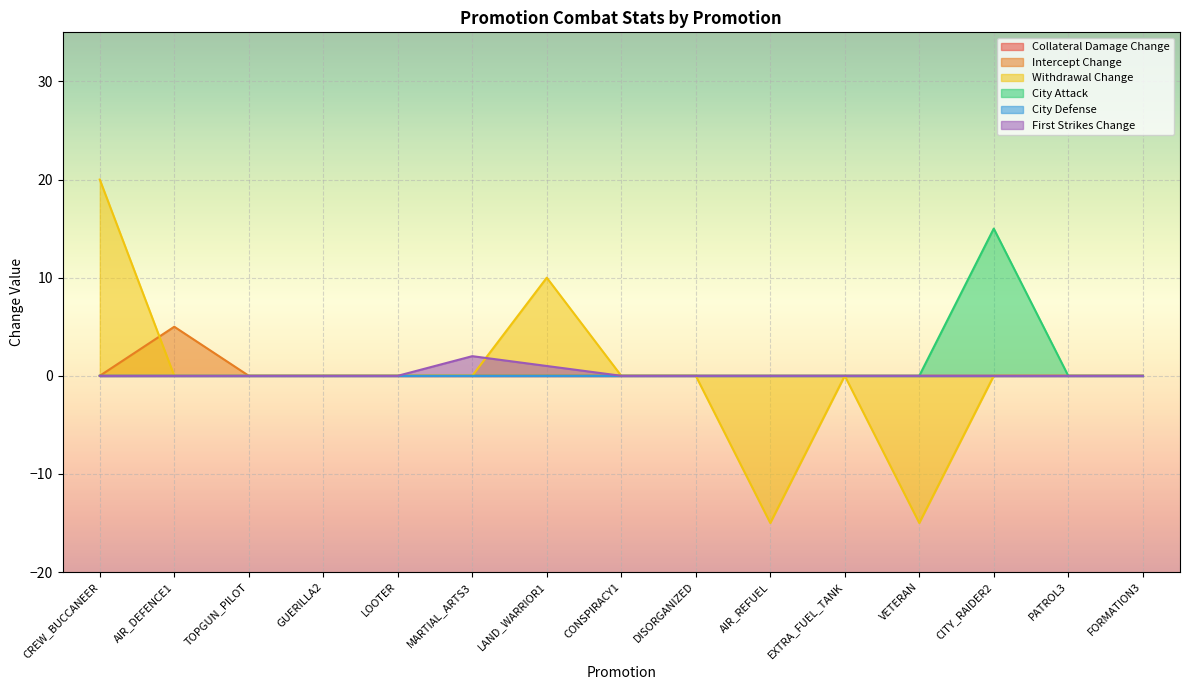

What is the difference between the maximum and second lowest values in the First Strikes Change series?

2